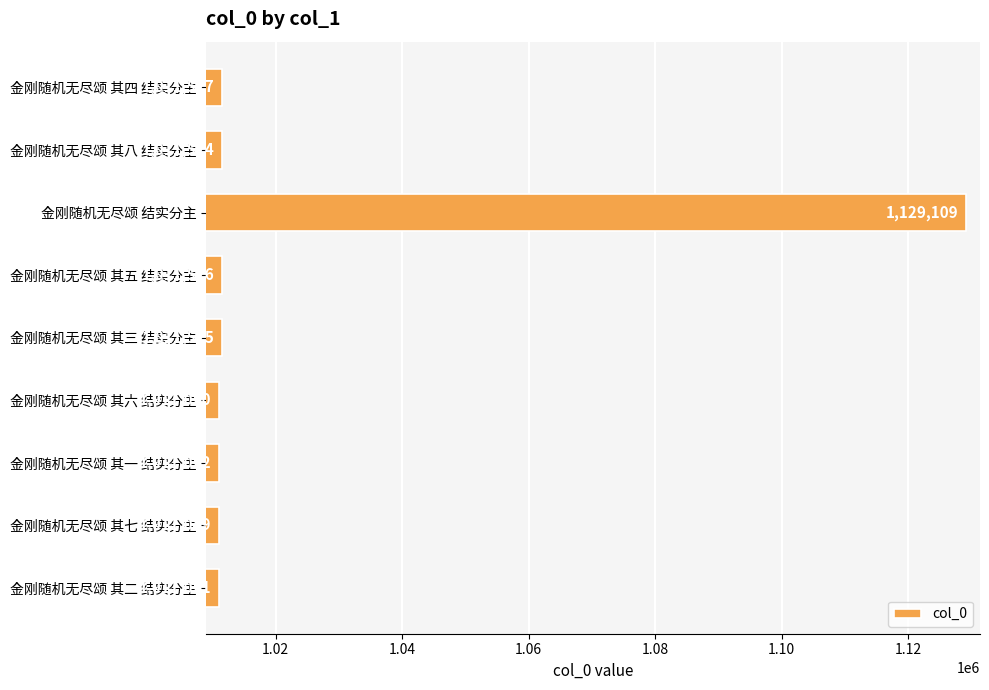

Where is the data nearest to the value 1070079?

金刚随机无尽颂 其四 结实分主